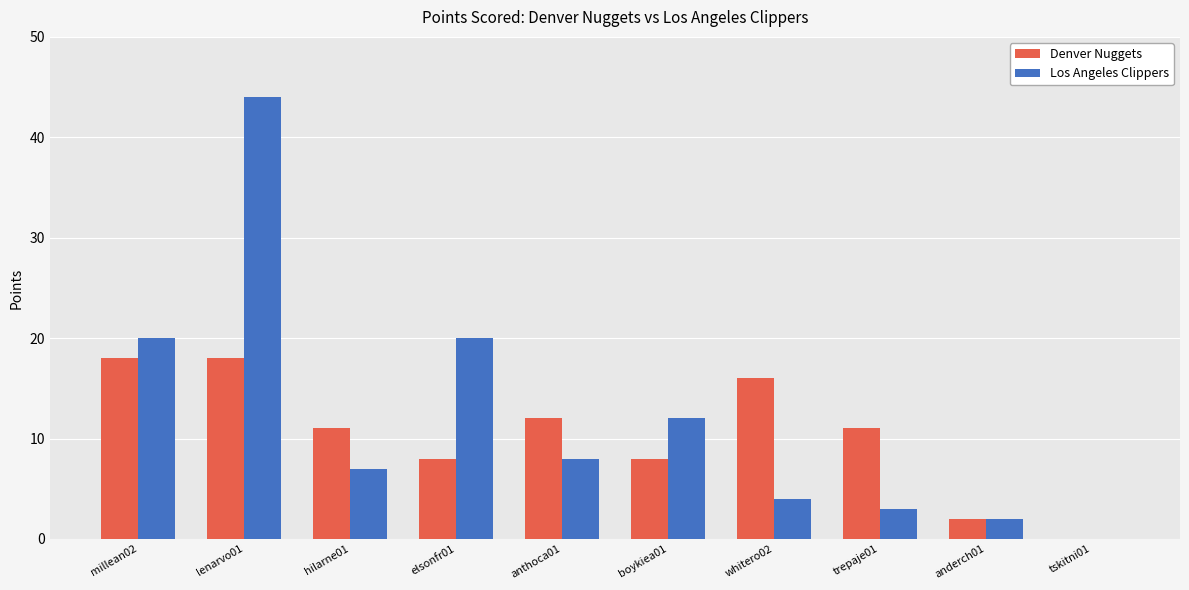

What is the approximate value of Denver Nuggets at whitero02, to the nearest 10?

20